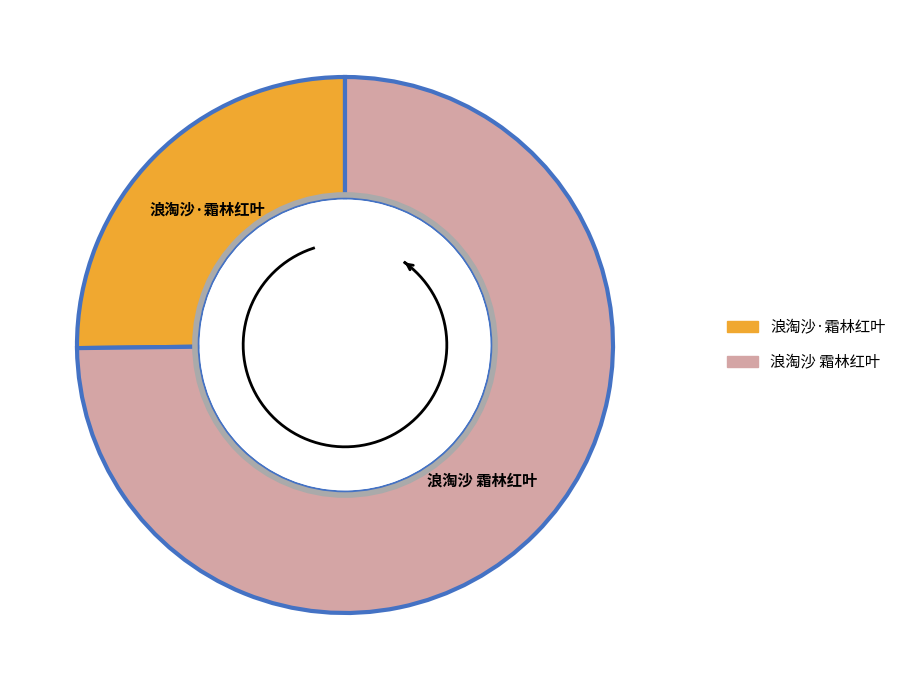

Which has a higher value, 浪淘沙 霜林红叶 or 浪淘沙·霜林红叶?

浪淘沙 霜林红叶